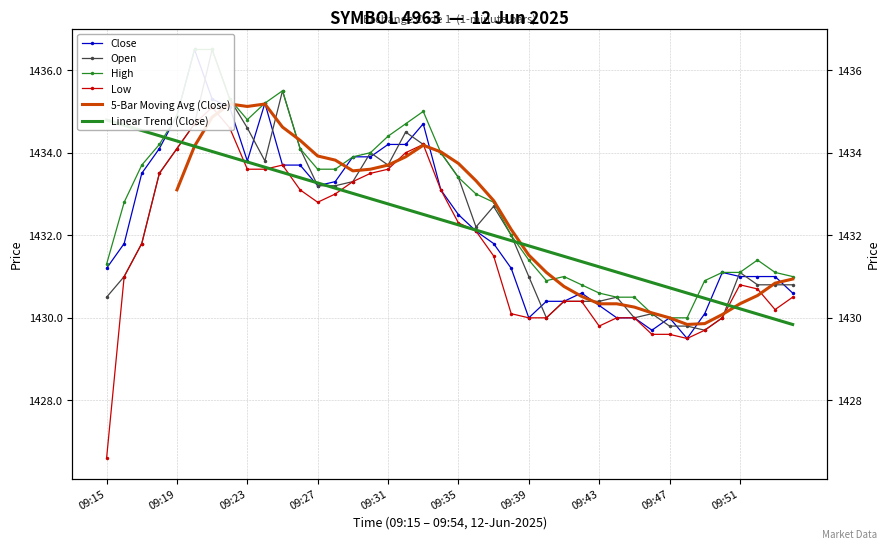

How many interior local valleys does the open series have?

6